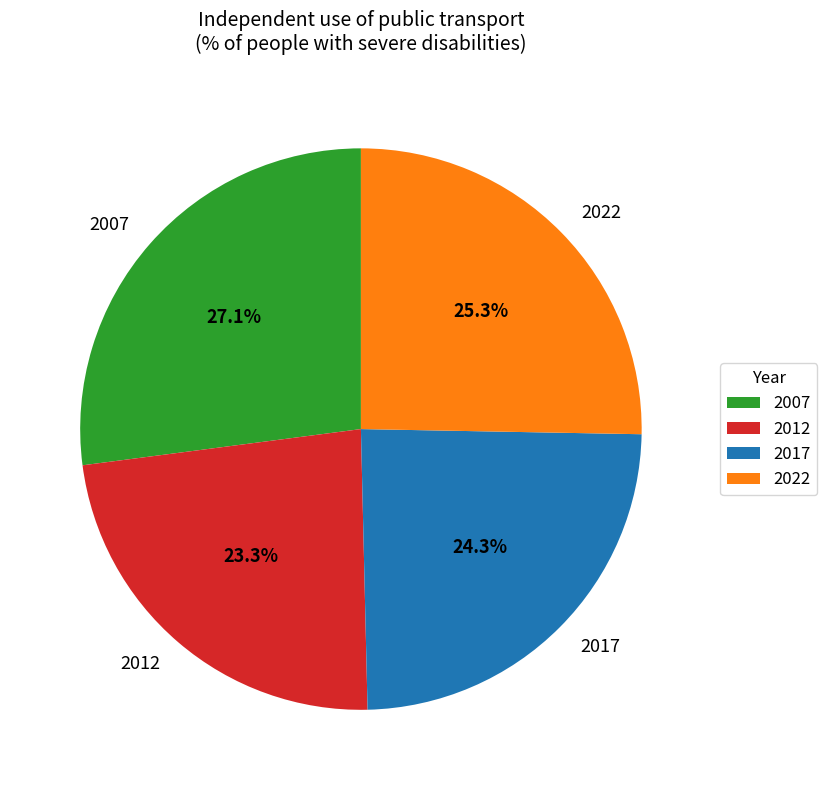

How much of the chart is everything except 2022?

74.7%